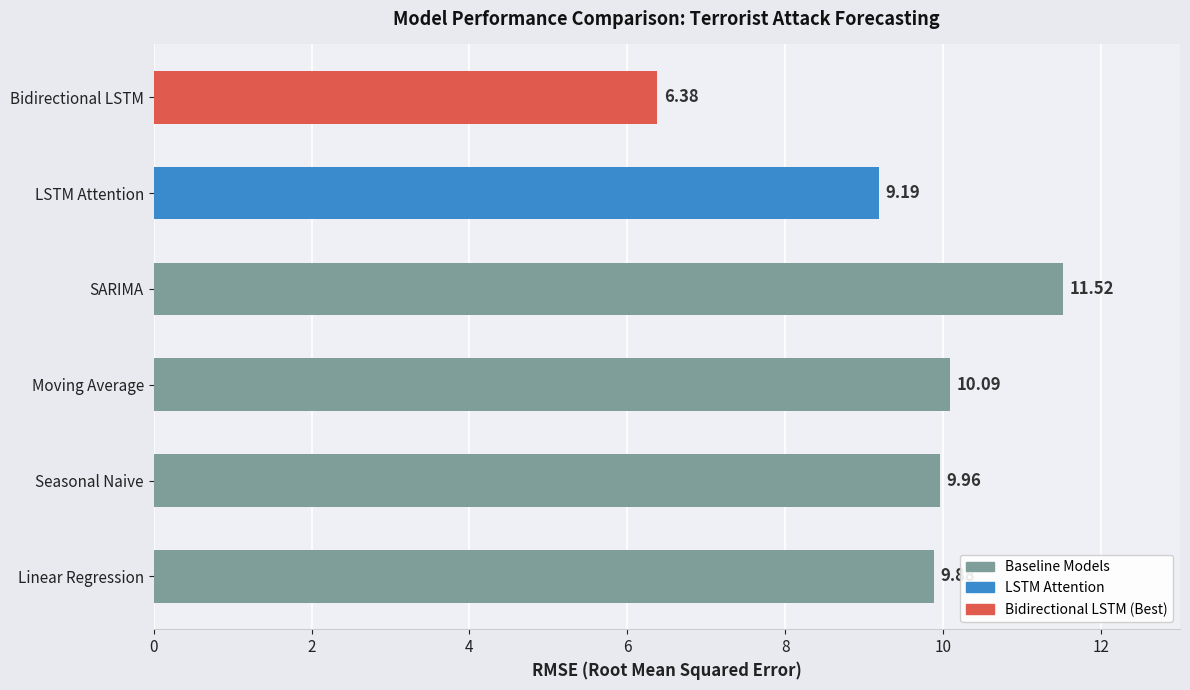

Are the bars horizontal?

Yes